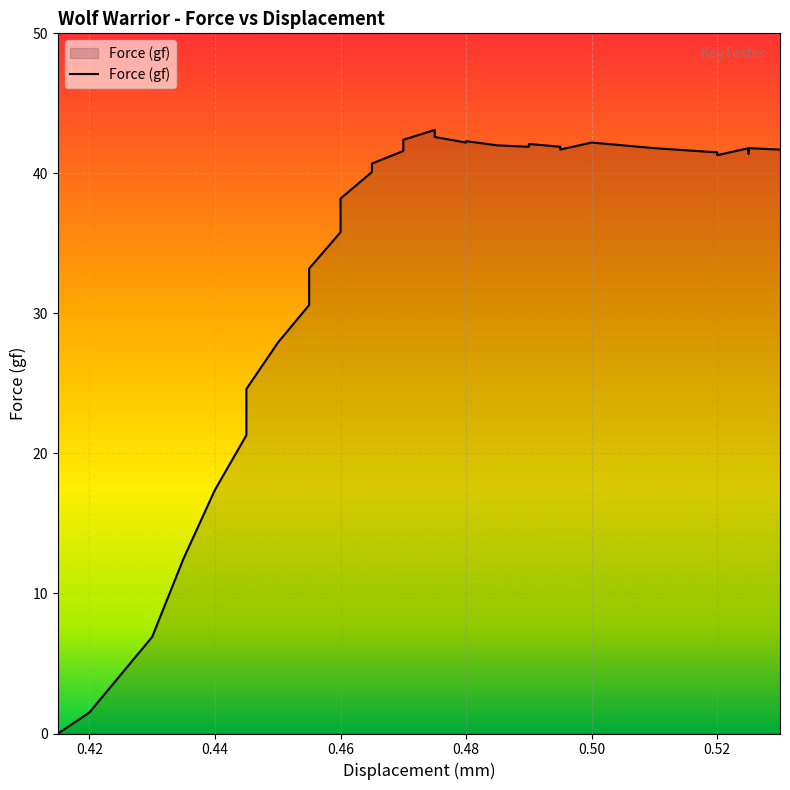

True or false: the data shows 70.6 at 0.475.

False